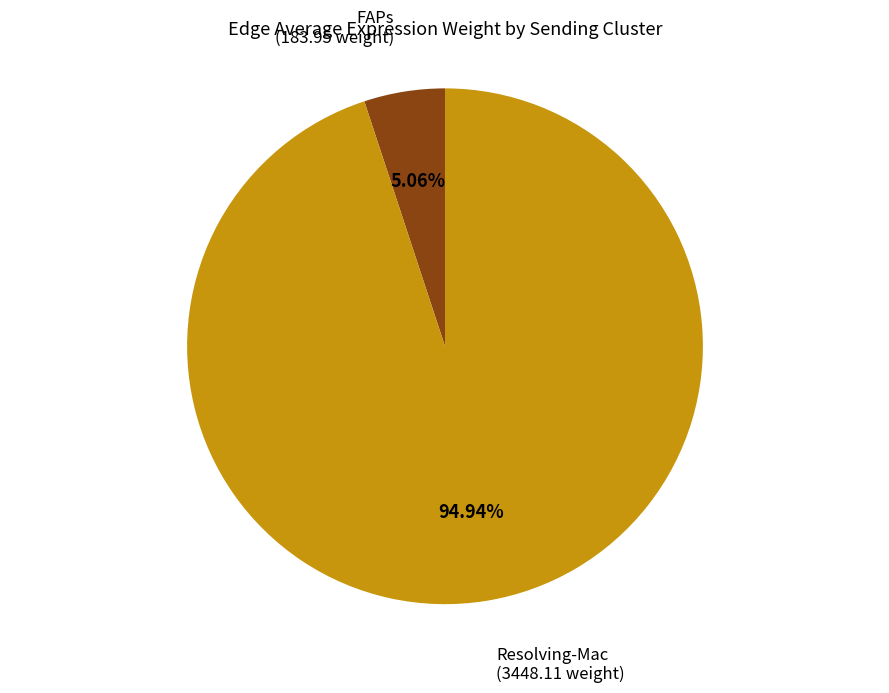

Is there a majority slice in this chart?

Yes